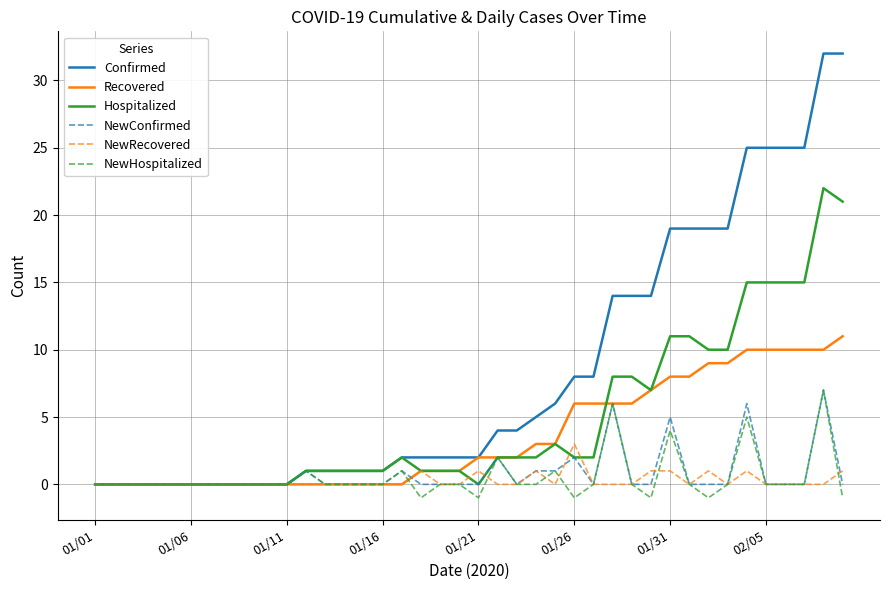

What are all the series names shown in the legend?

Confirmed, Recovered, Hospitalized, NewConfirmed, NewRecovered, NewHospitalized